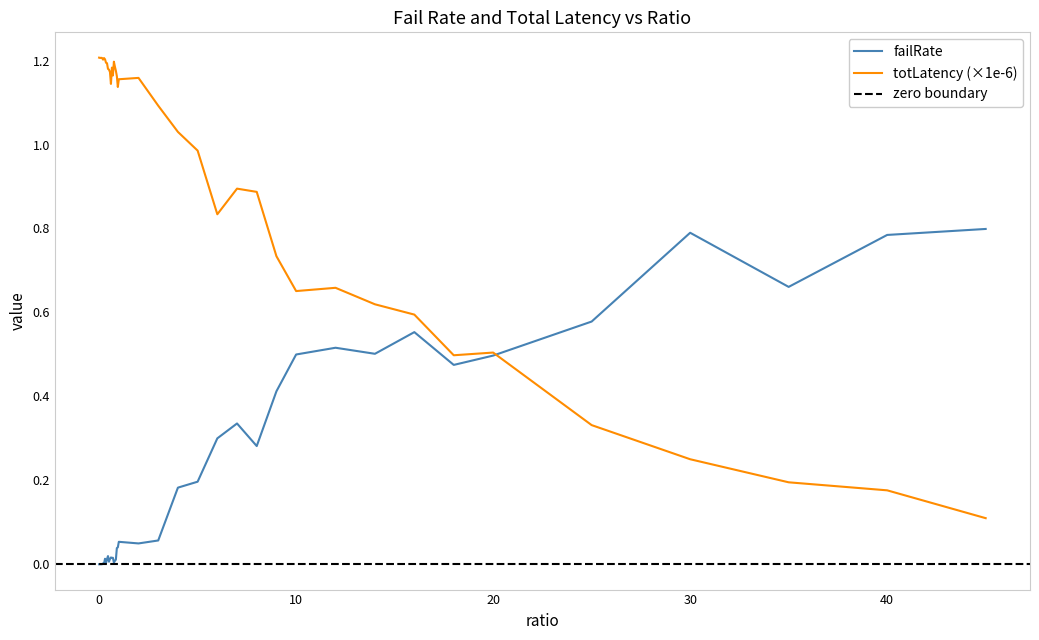

How many data points does each series have?

40